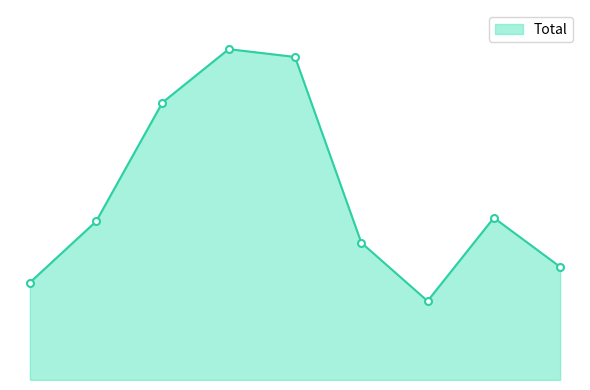

Does the chart display data point markers on the line(s)?

No